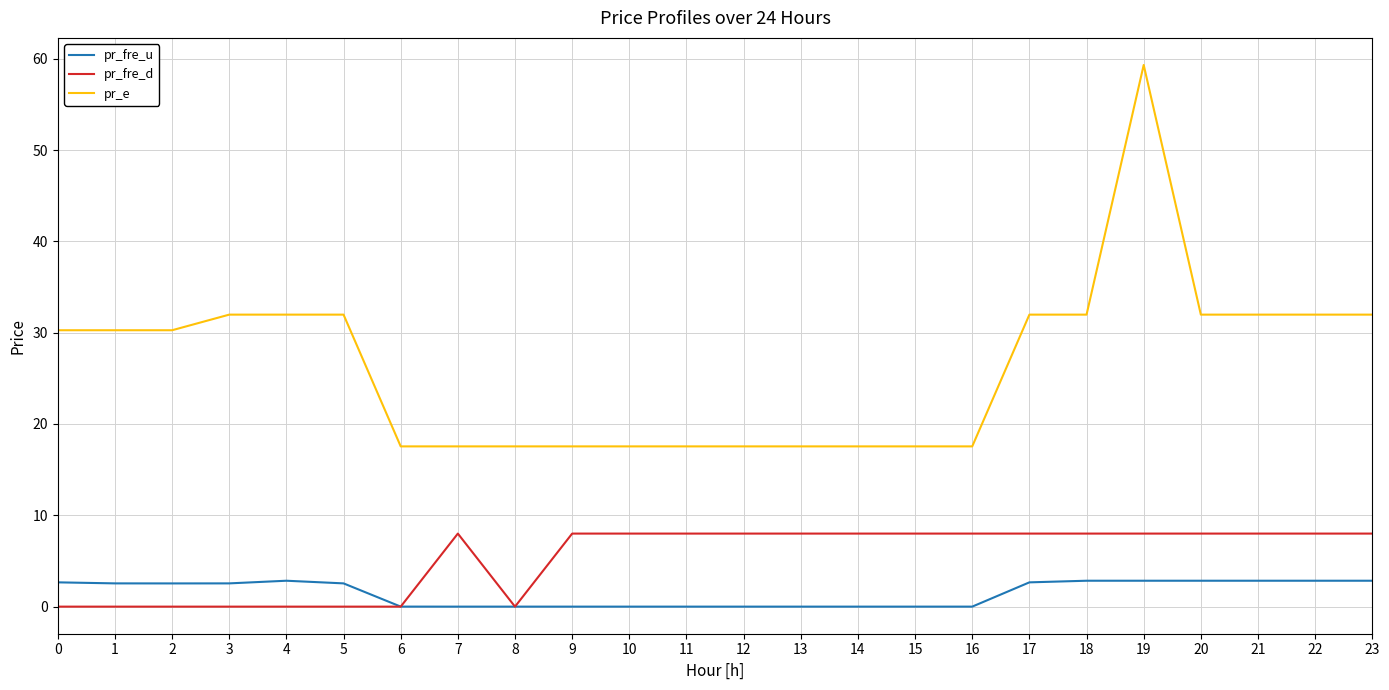

The pr_fre_u series shows 0.0 at 14. True or false?

True